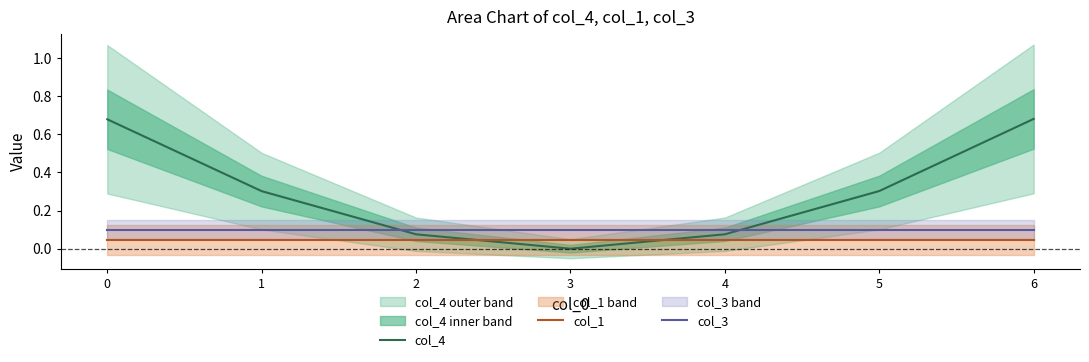

What value does the col_3 series have at 1?

0.1